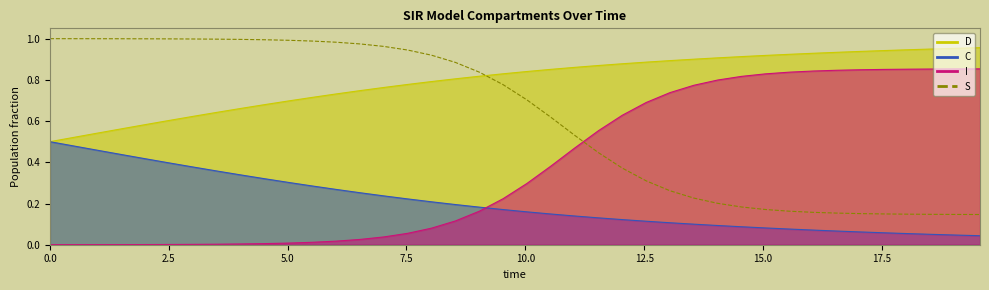

The chart shows a value of 0.1 at 28. True or false?

False